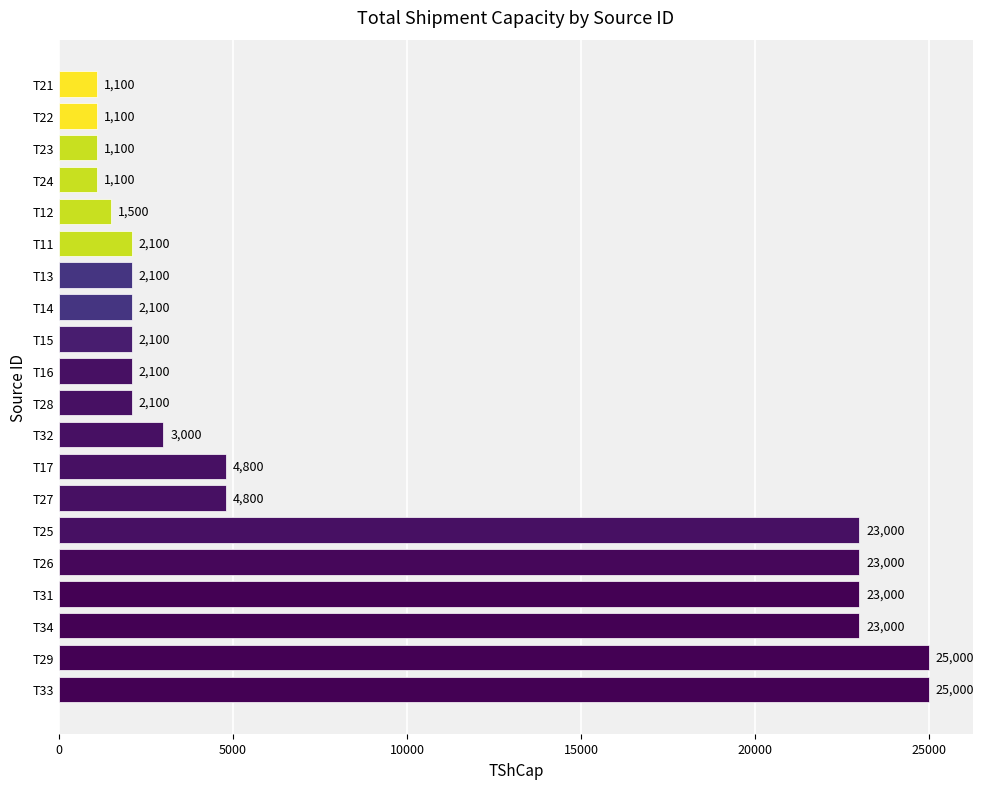

What is the approximate value at T13?

2100